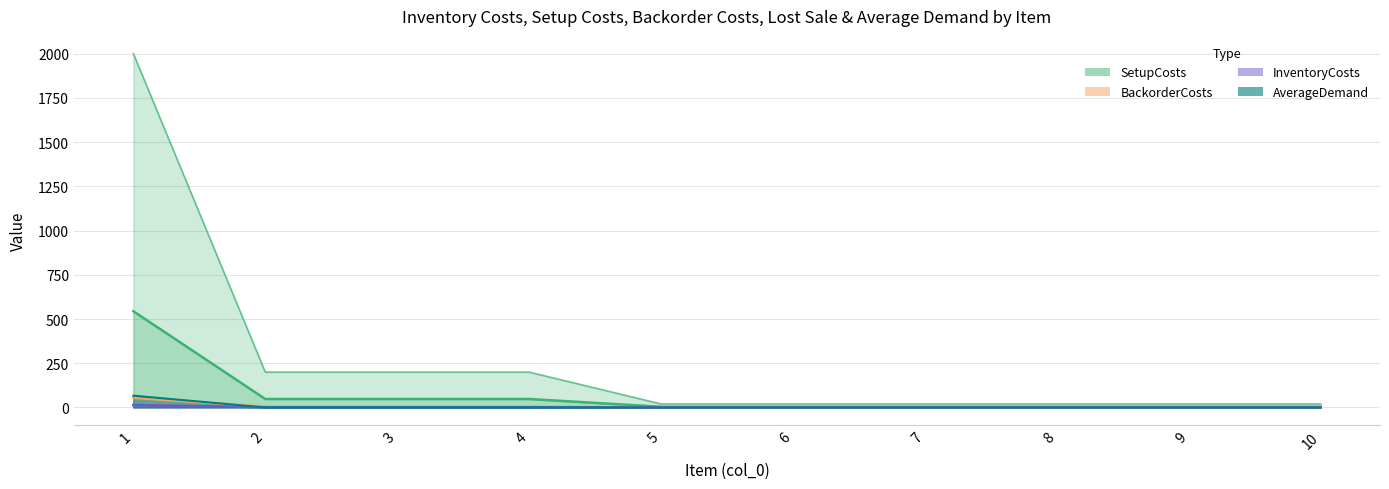

What is the approximate value of SetupCosts at 8?

20.0